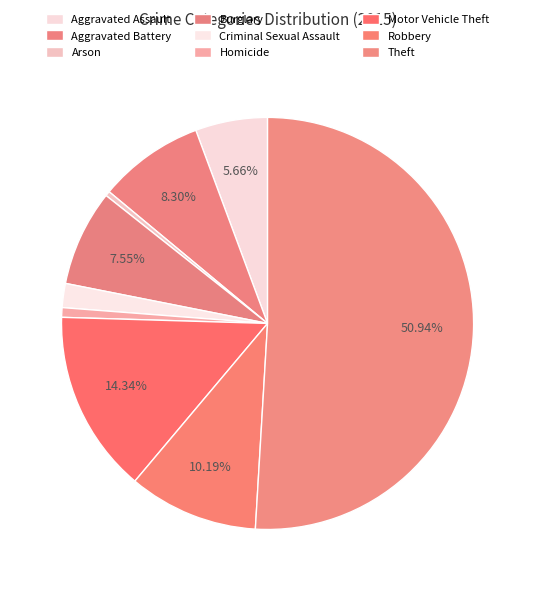

How many slices are in this pie chart?

9